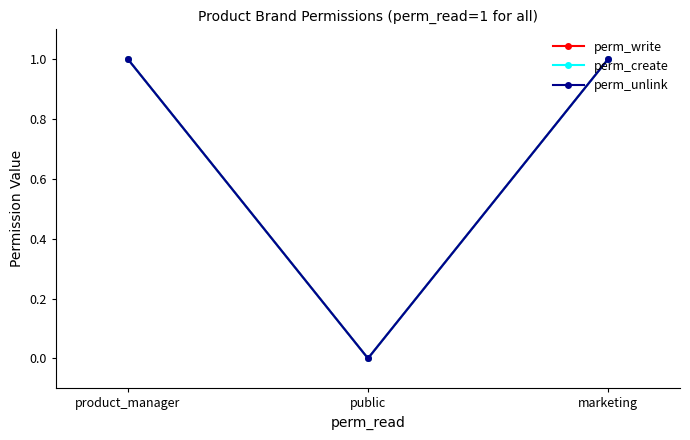

Does the chart have visible grid lines?

No